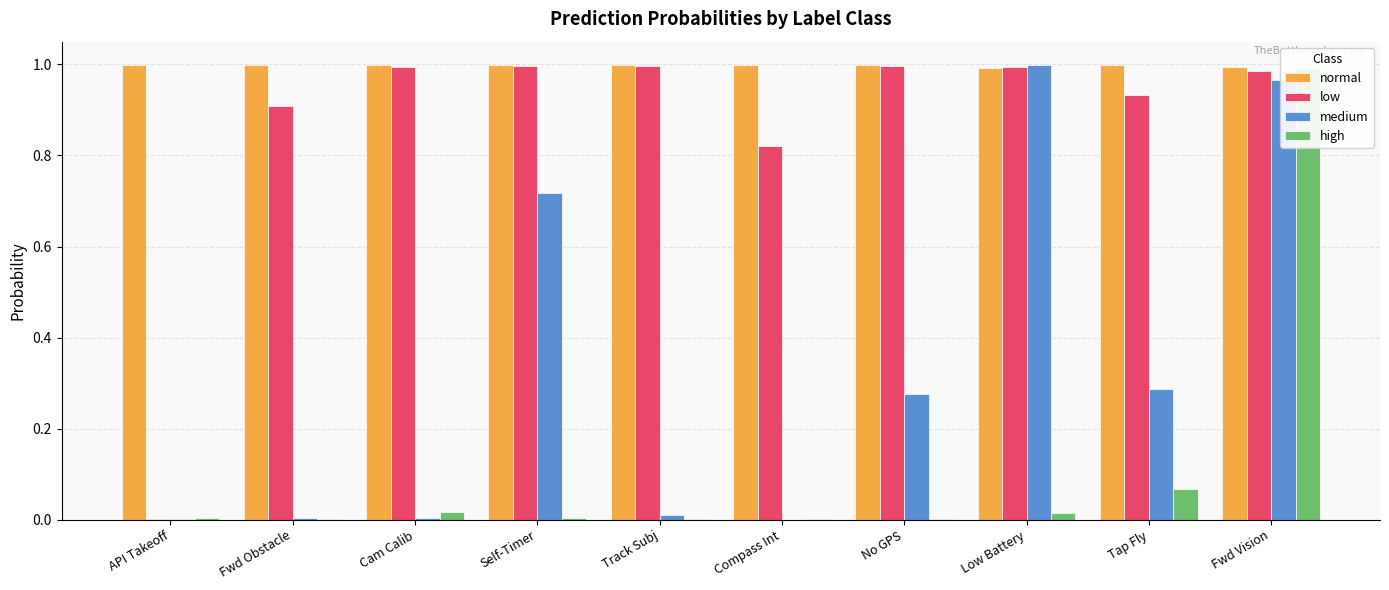

Which category has the lowest value across all series?

Compass Int